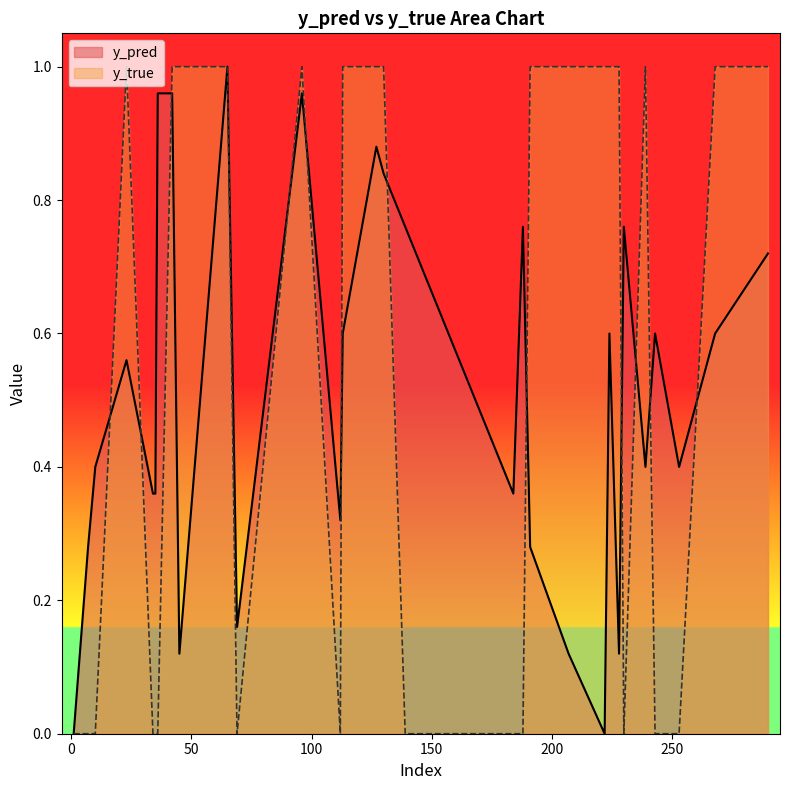

The value of y_true at 96 is 1.0. True or false?

True